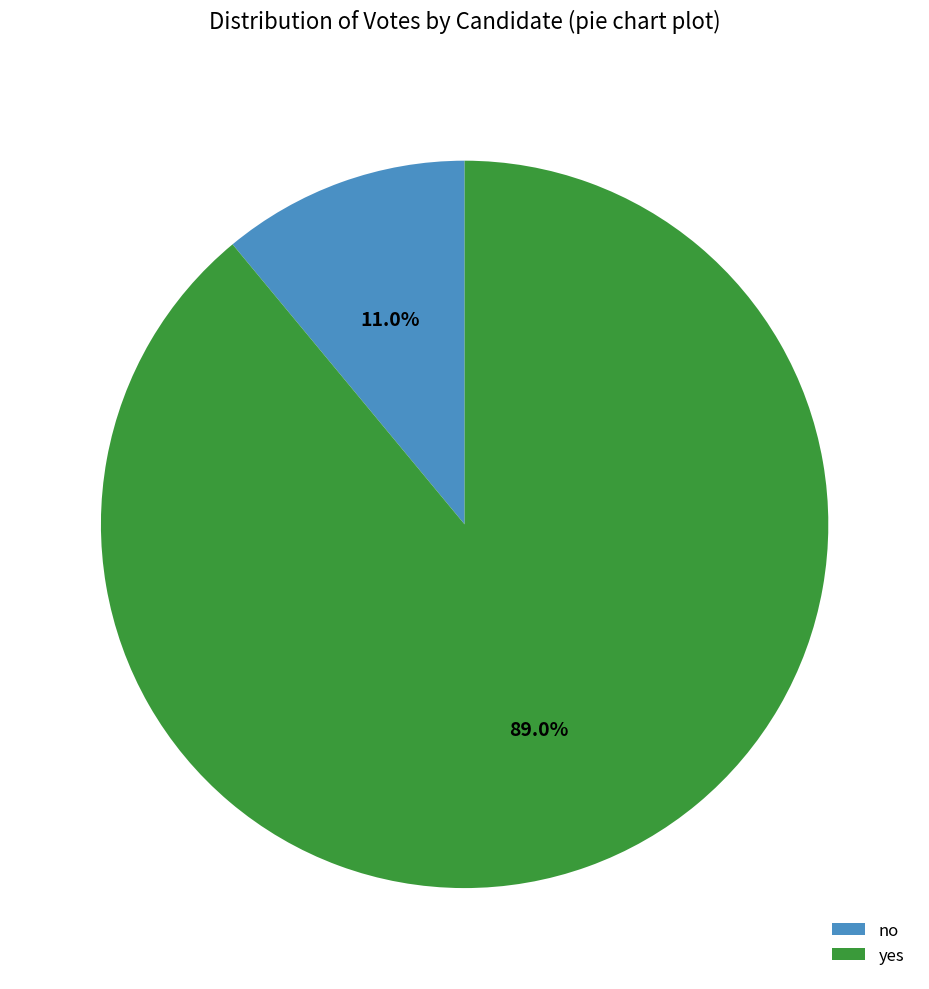

Does yes account for over 50% of the chart?

Yes